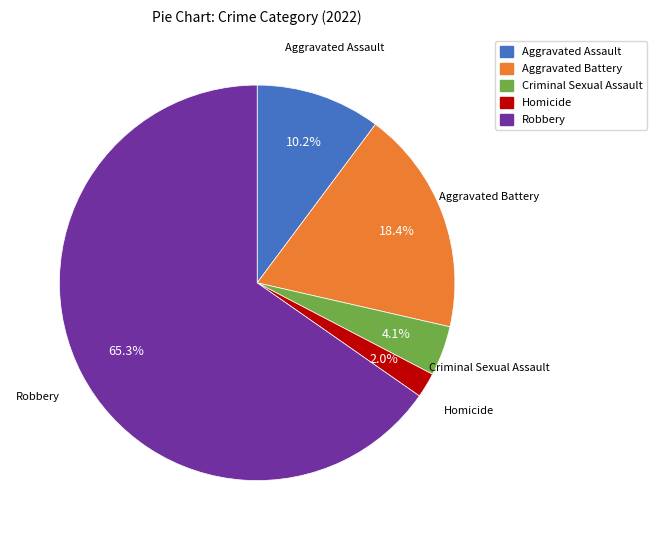

How many segments does this pie chart have?

5